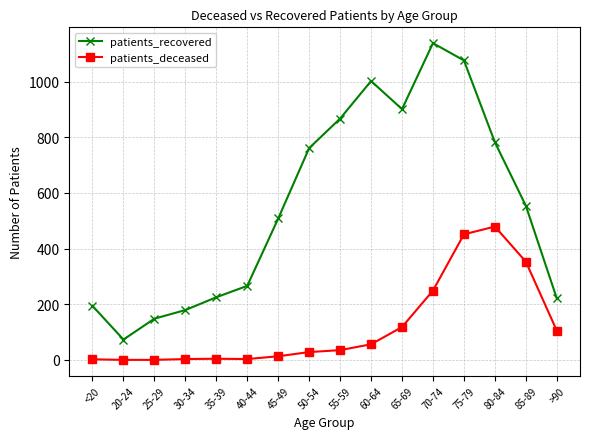

At how many categories does at least one series exceed 564?

7